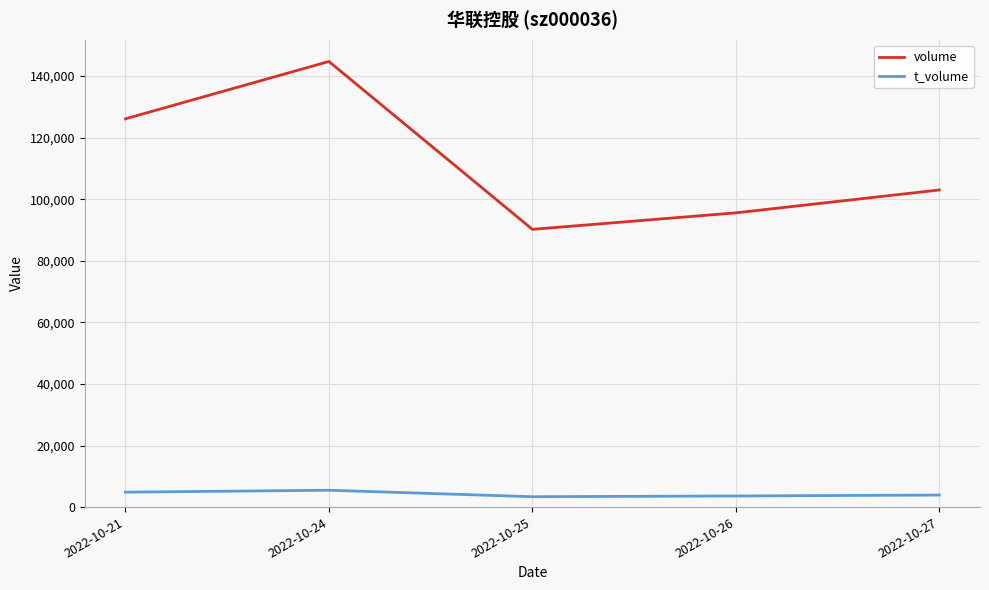

What is the approximate value of t_volume at 2022-10-25, to the nearest 50?

3350